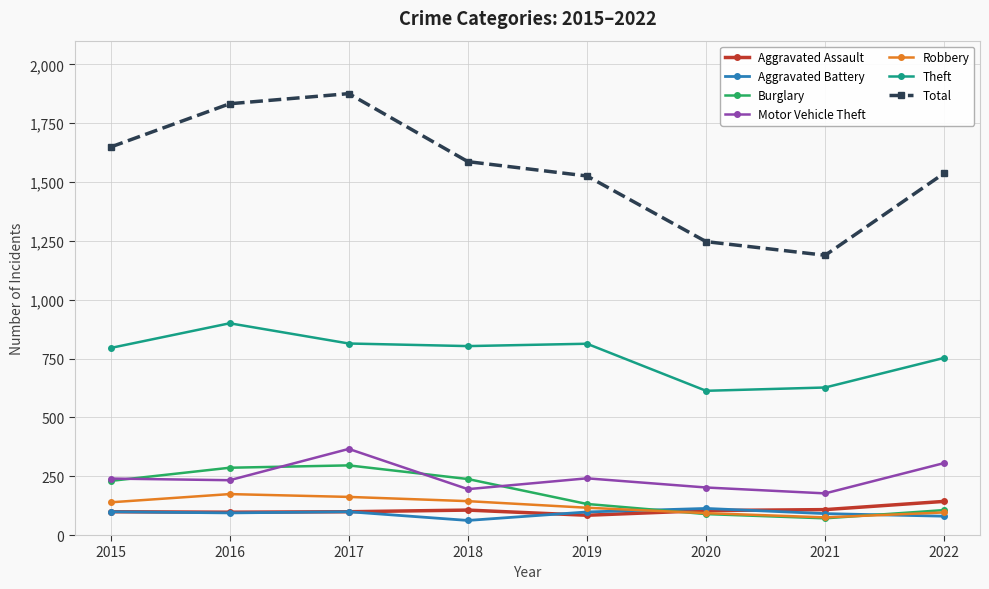

What is the value of the Theft point at the 4th from the left?

803